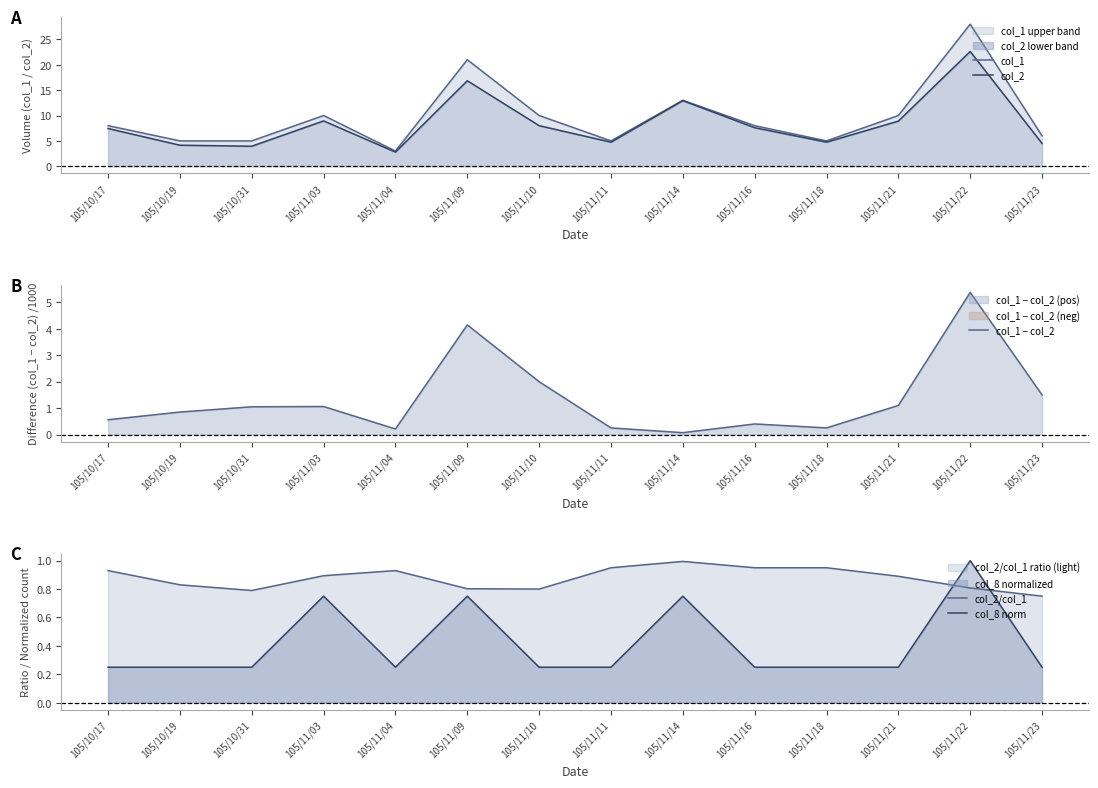

Reading right to left, list all the values displayed in this chart.

col_1: 105/11/23=6.0	105/11/22=28.0	105/11/21=10.0	105/11/18=5.0	105/11/16=8.0	105/11/14=13.0	105/11/11=5.0	105/11/10=10.0	105/11/09=21.0	105/11/04=3.0	105/11/03=10.0	105/10/31=5.0	105/10/19=5.0	105/10/17=8.0
col_2: 105/11/23=4.5	105/11/22=22.6	105/11/21=8.9	105/11/18=4.8	105/11/16=7.6	105/11/14=12.9	105/11/11=4.8	105/11/10=8.0	105/11/09=16.9	105/11/04=2.8	105/11/03=8.9	105/10/31=4.0	105/10/19=4.2	105/10/17=7.4
col_1 − col_2: 105/11/23=1.5	105/11/22=5.4	105/11/21=1.1	105/11/18=0.2	105/11/16=0.4	105/11/14=0.1	105/11/11=0.2	105/11/10=2.0	105/11/09=4.1	105/11/04=0.2	105/11/03=1.1	105/10/31=1.0	105/10/19=0.8	105/10/17=0.6
col_2/col_1: 105/11/23=0.8	105/11/22=0.8	105/11/21=0.9	105/11/18=0.9	105/11/16=0.9	105/11/14=1.0	105/11/11=0.9	105/11/10=0.8	105/11/09=0.8	105/11/04=0.9	105/11/03=0.9	105/10/31=0.8	105/10/19=0.8	105/10/17=0.9
col_8 norm: 105/11/23=0.2	105/11/22=1.0	105/11/21=0.2	105/11/18=0.2	105/11/16=0.2	105/11/14=0.8	105/11/11=0.2	105/11/10=0.2	105/11/09=0.8	105/11/04=0.2	105/11/03=0.8	105/10/31=0.2	105/10/19=0.2	105/10/17=0.2